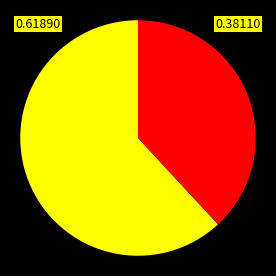

Is there any slice that represents more than half of the pie?

Yes